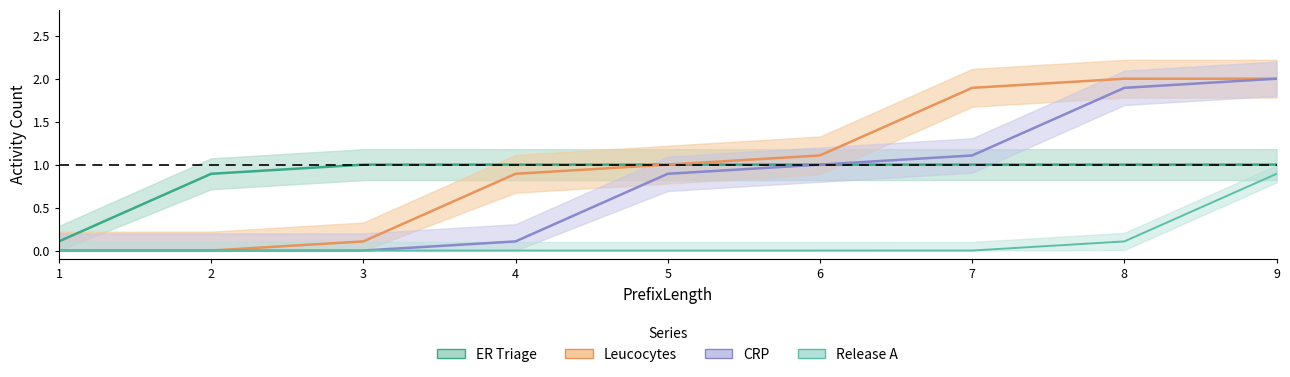

What are all the series names shown in the legend?

ER Triage, Leucocytes, Release A, CRP